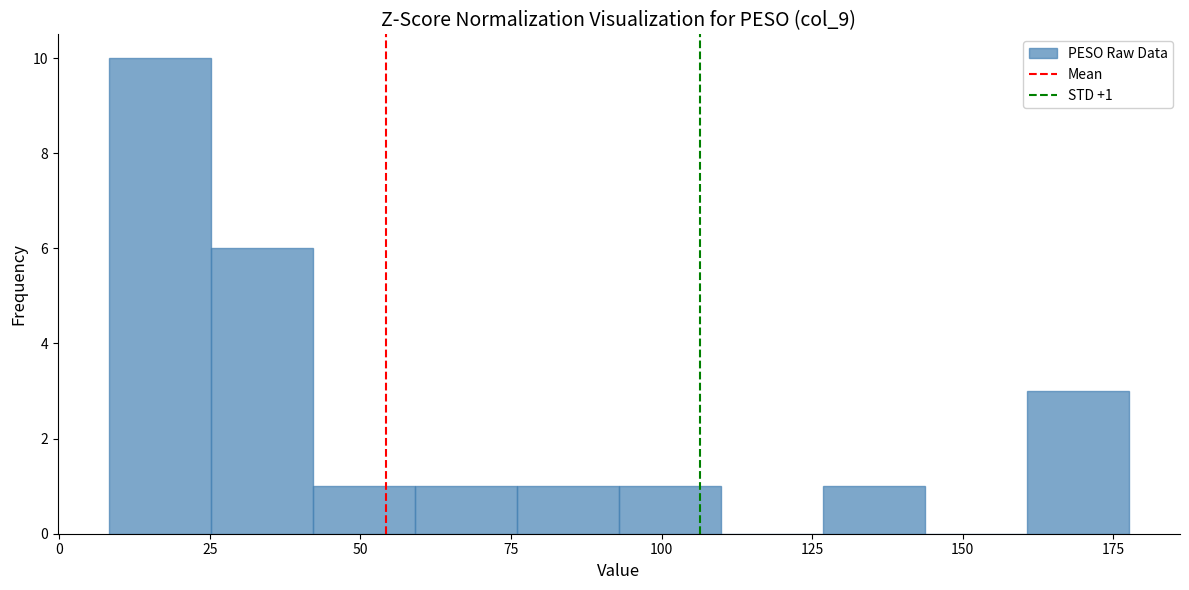

Read against the x-axis, roughly where is the centre of the tallest bar?

15